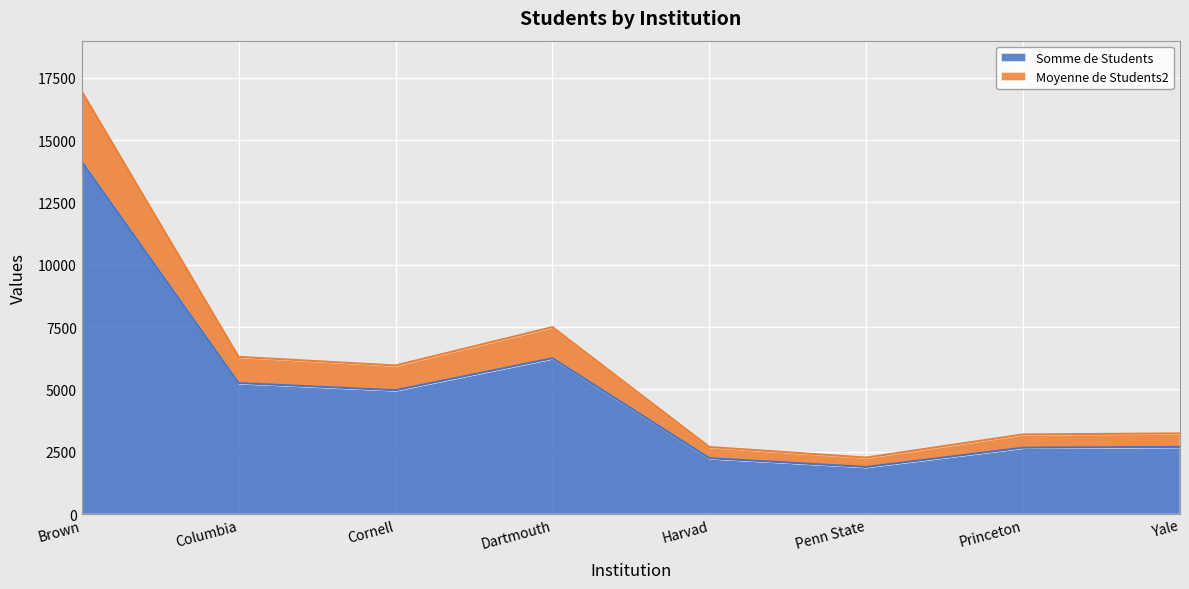

True or false: Moyenne de Students2 has a value of 6303.6 at Columbia.

True